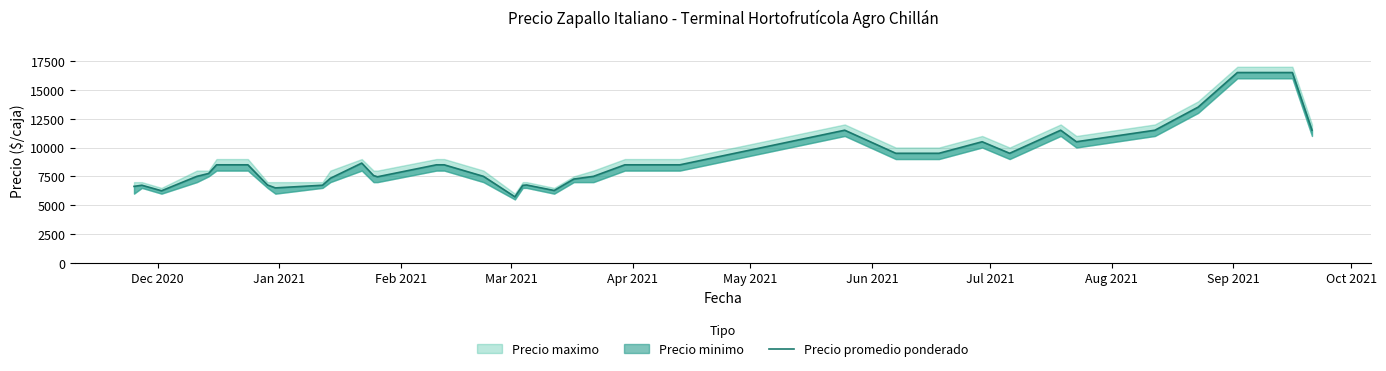

How many lines are shown in the chart?

1